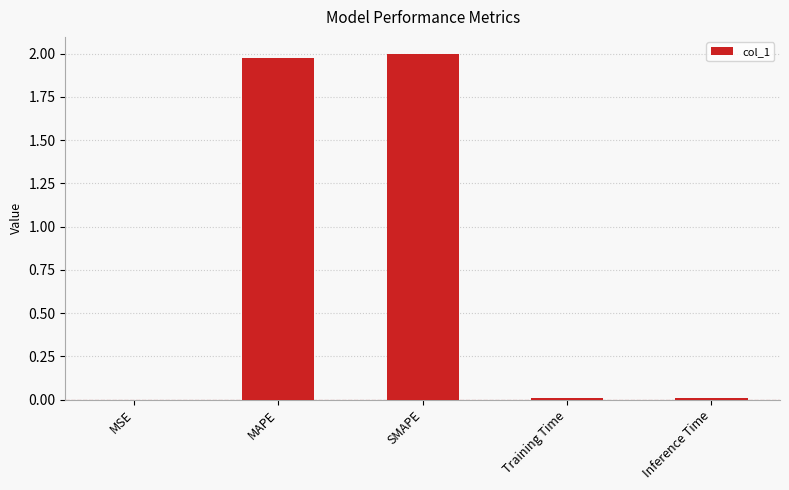

True or false: the data shows 2.0 at SMAPE.

True